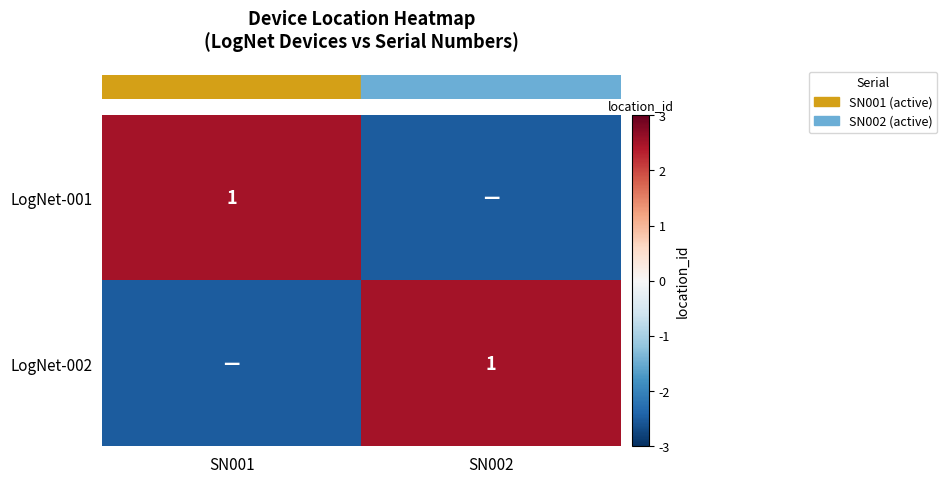

At which label does row_0 reach its minimum?

SN002